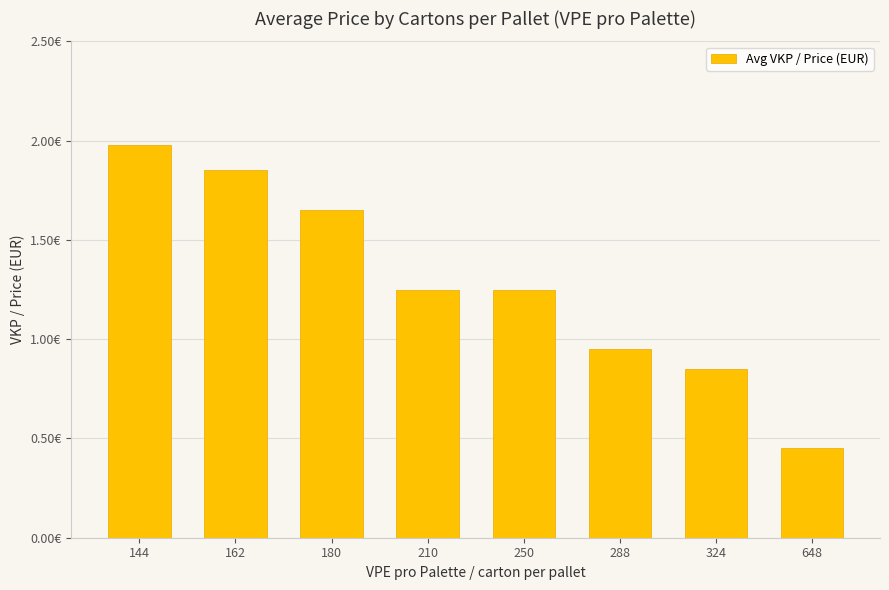

At which label is the value closest to 1?

288